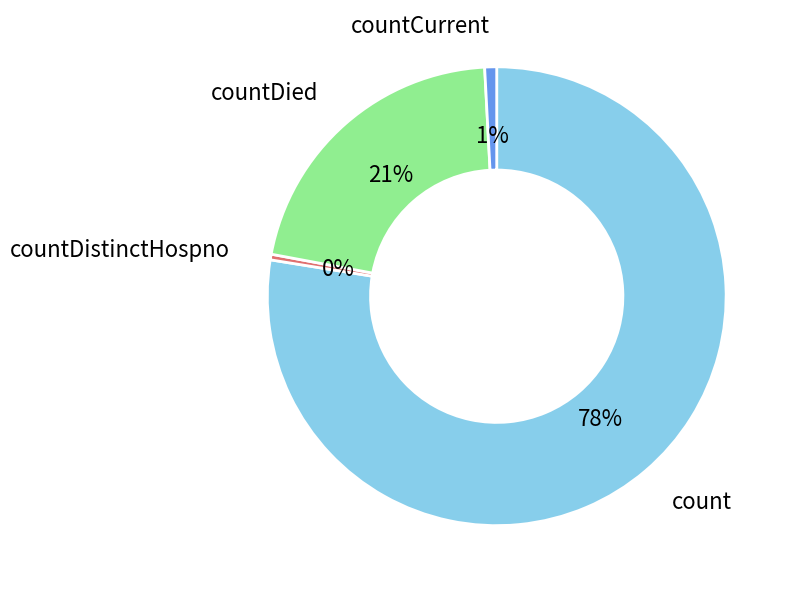

What percentage is the countCurrent slice, to the nearest percent?

1%